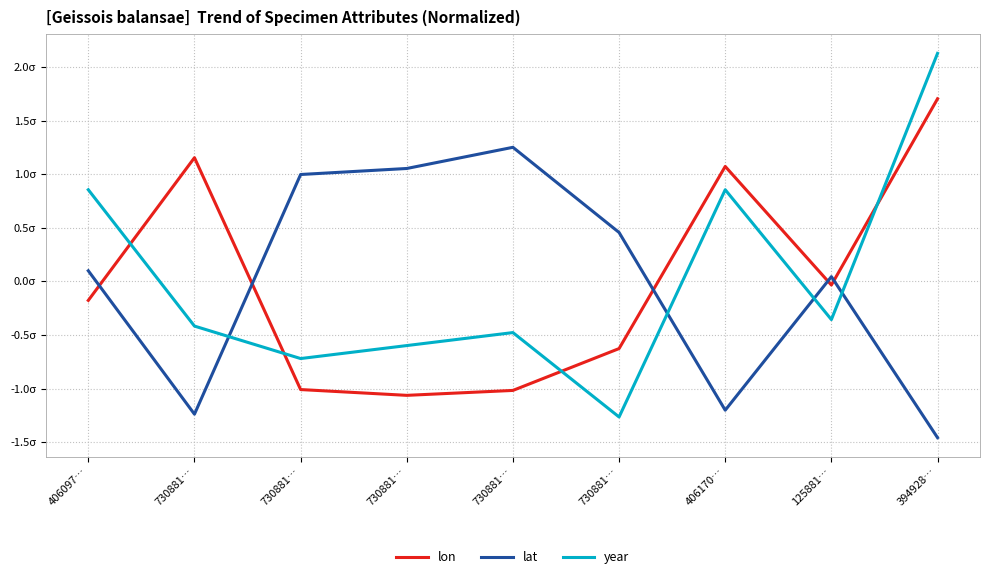

Reading right to left, transcribe all the data shown in this chart.

lon: 394928…=1.7	125881…=-0.0	406170…=1.1	730881…=-0.6	730881…=-1.0	730881…=-1.1	730881…=-1.0	730881…=1.2	406097…=-0.2
lat: 394928…=-1.5	125881…=0.0	406170…=-1.2	730881…=0.5	730881…=1.3	730881…=1.1	730881…=1.0	730881…=-1.2	406097…=0.1
year: 394928…=2.1	125881…=-0.4	406170…=0.9	730881…=-1.3	730881…=-0.5	730881…=-0.6	730881…=-0.7	730881…=-0.4	406097…=0.9